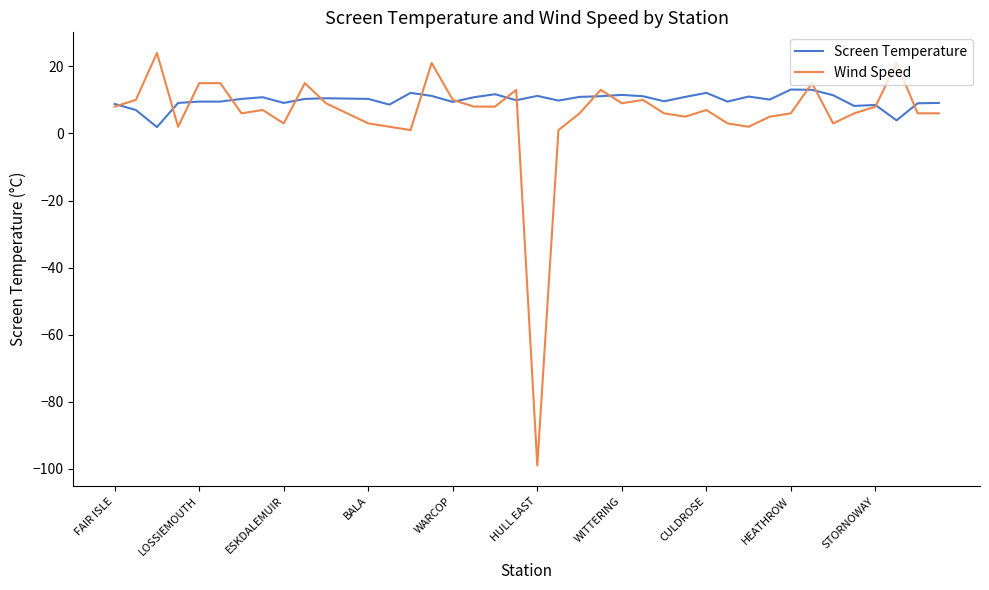

How many lines are shown in the chart?

2